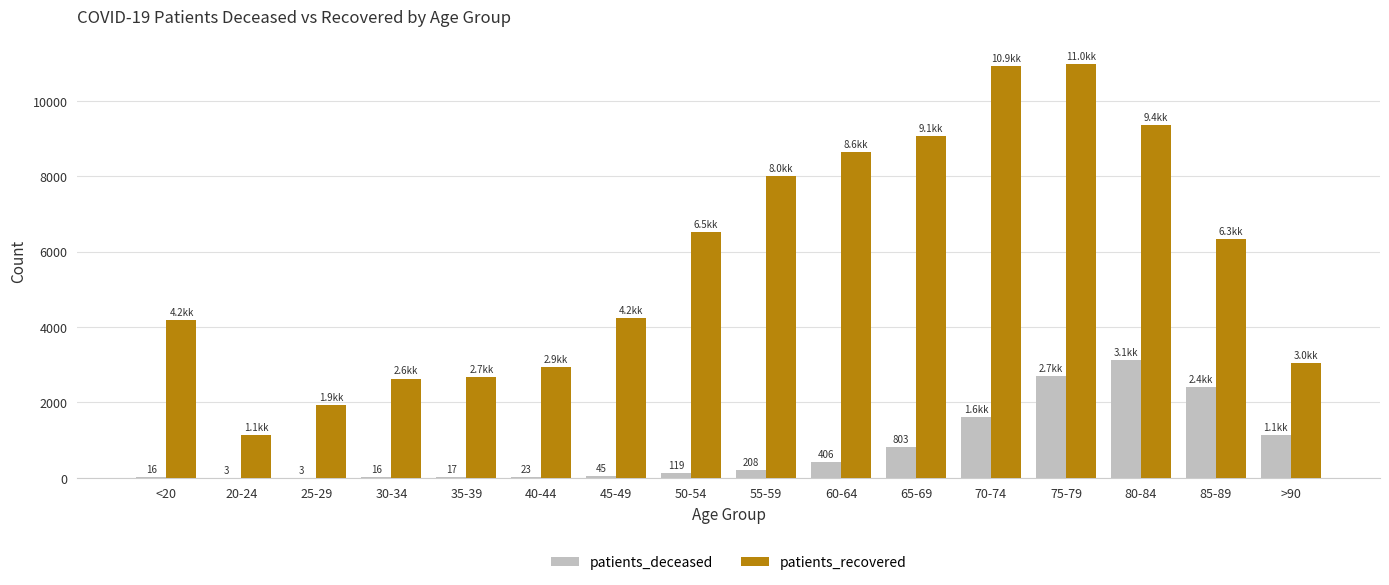

The value of patients_deceased at >90 is 1671. True or false?

False